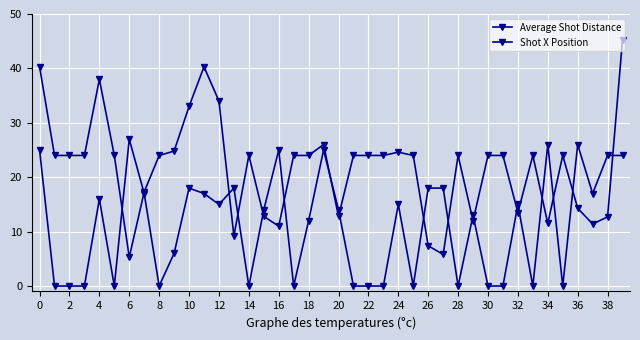

Count the number of data series in this chart.

2